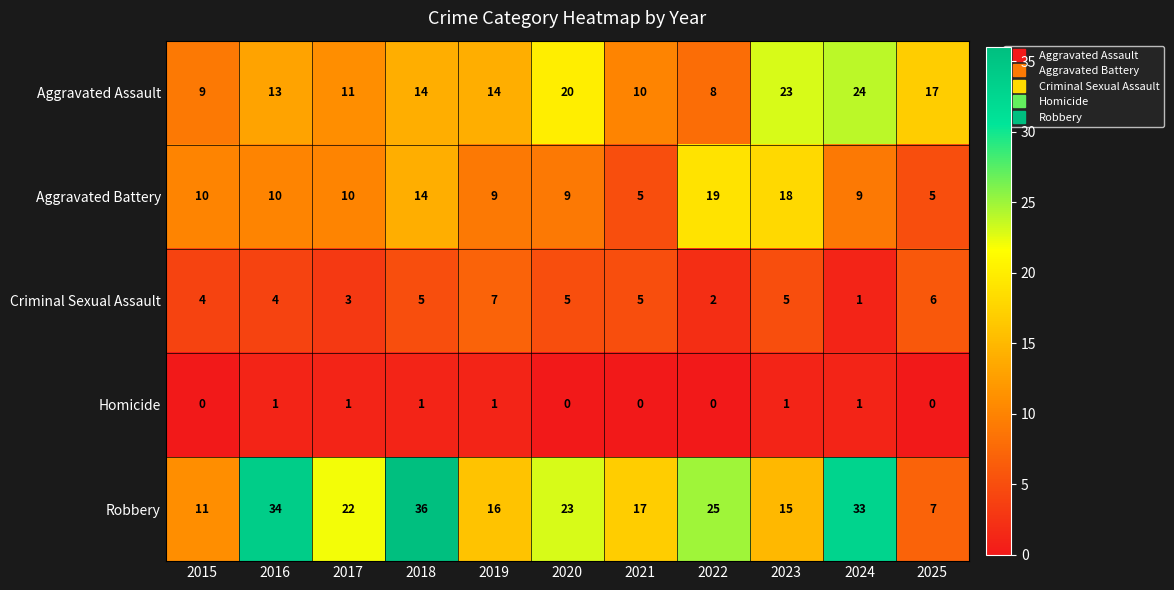

Which series has the largest range (max minus min)?

Robbery